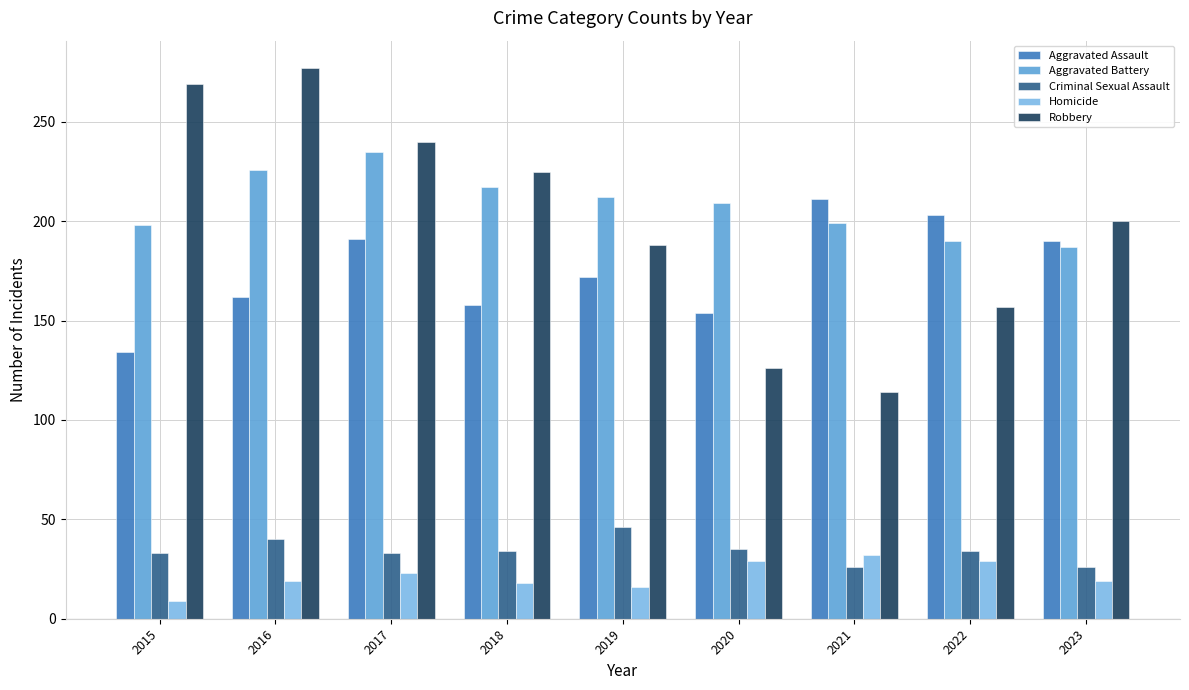

Read the Aggravated Assault value at 2018, to the nearest 5.

160